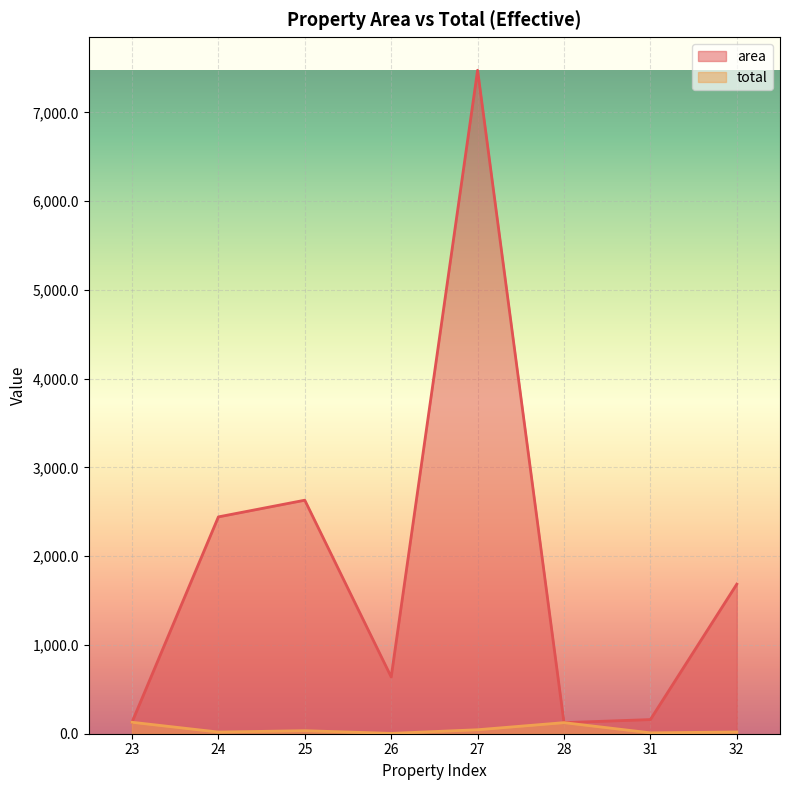

What is the smallest value displayed?

4.0